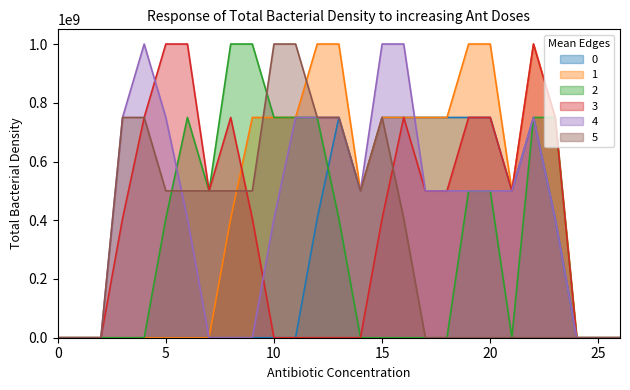

The 4 series shows 412333335 at 0. True or false?

False